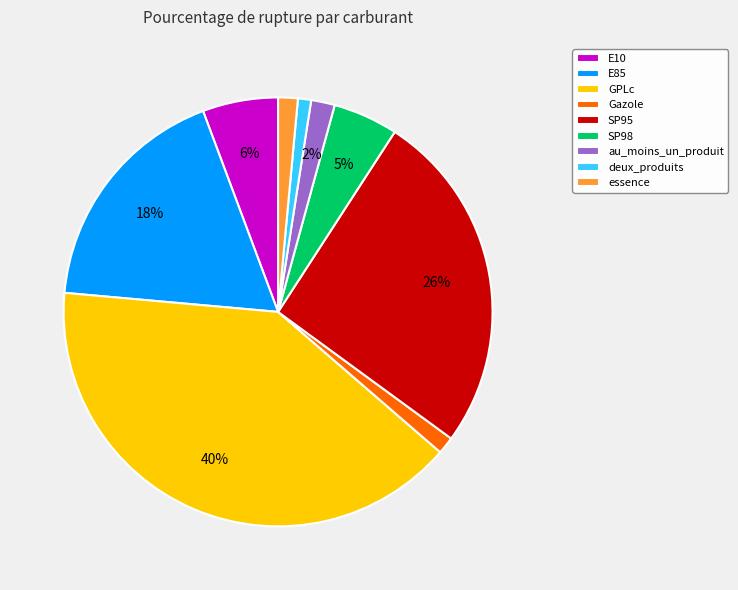

What percentage is the GPLc slice, to the nearest percent?

40%